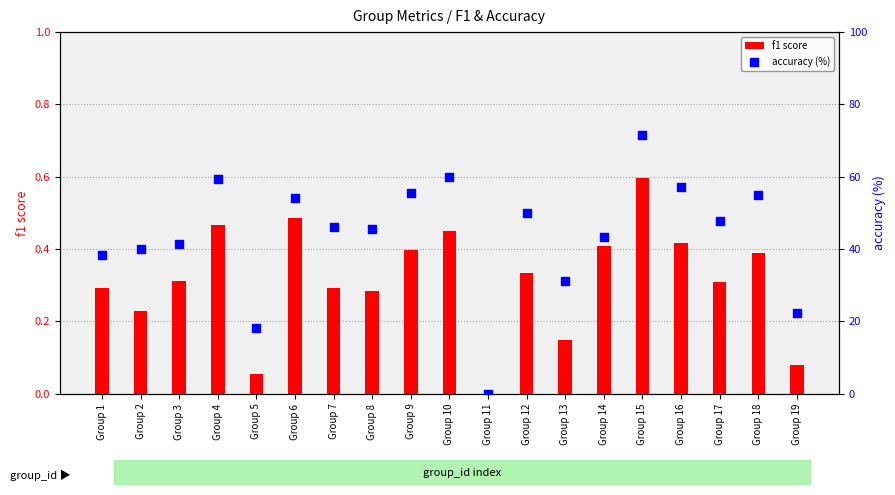

What are all the series names shown in the legend?

f1 score, accuracy (%)